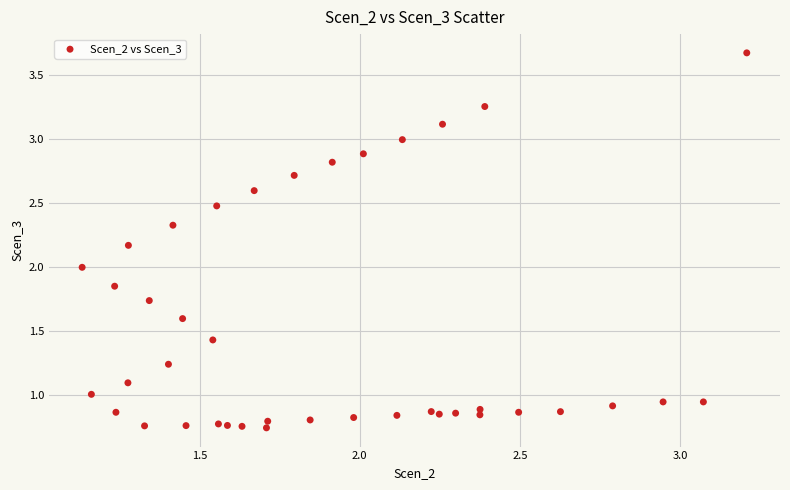

What is the range of X values (max minus min)?

2.1